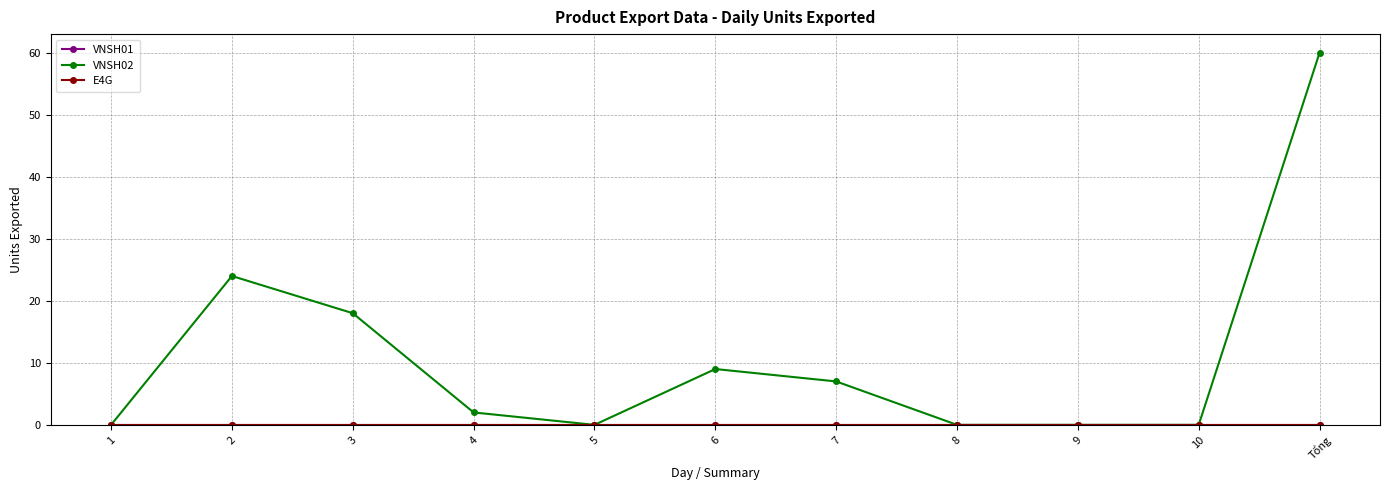

Is this an area chart (filled region under the line)?

No